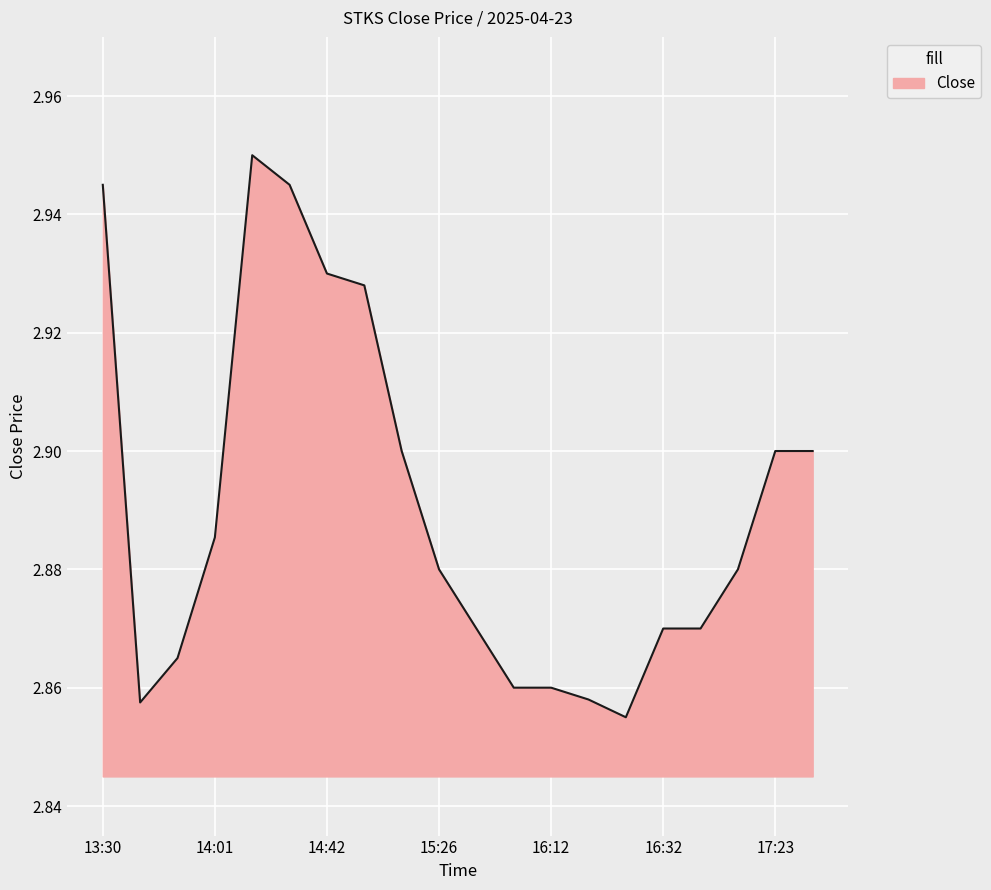

How many lines are shown in the chart?

1